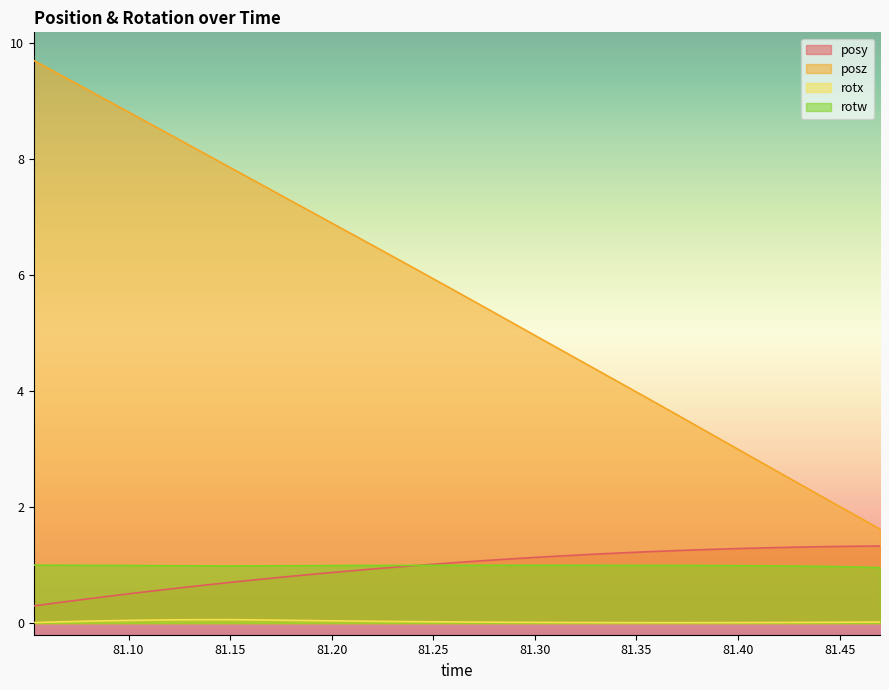

Which series changed the most between 81.0813 and 81.23352?

posz